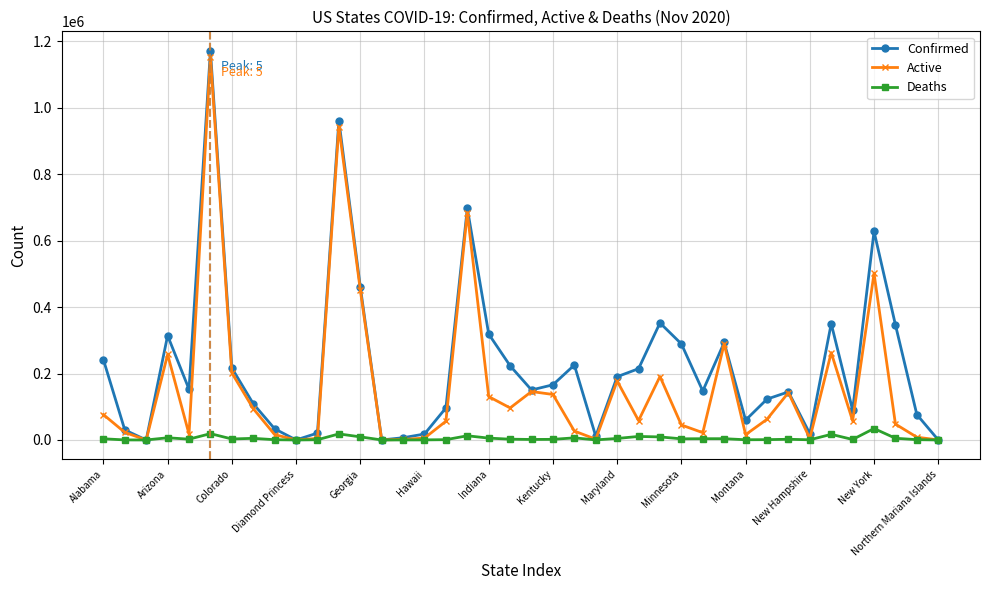

What is the maximum value for Deaths?

34451